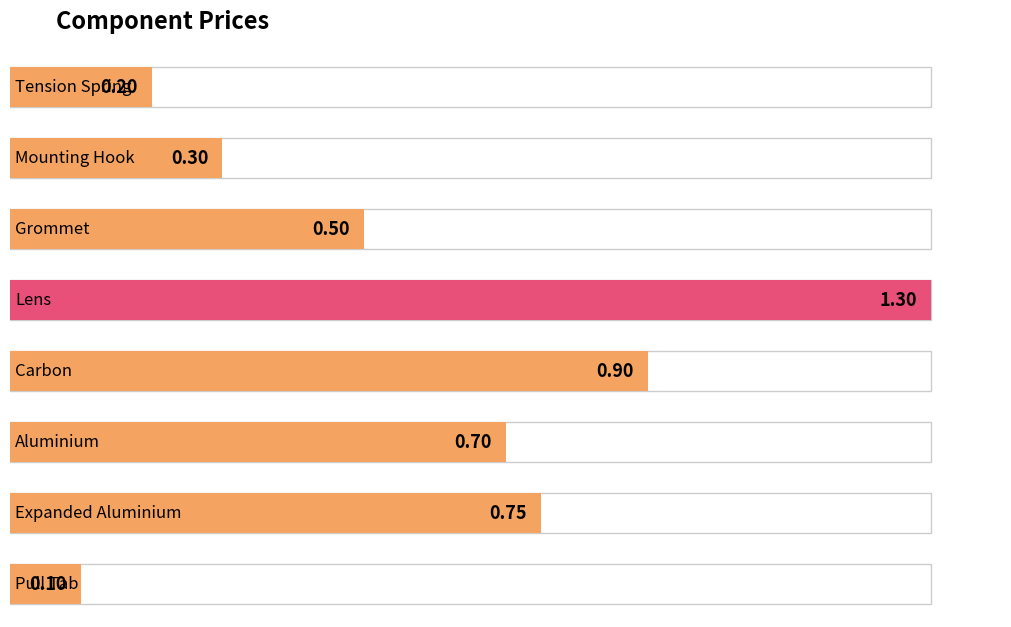

Reading left to right, extract all data points from this chart.

0.2	0.3	0.5	1.3	0.9	0.7	0.8	0.1